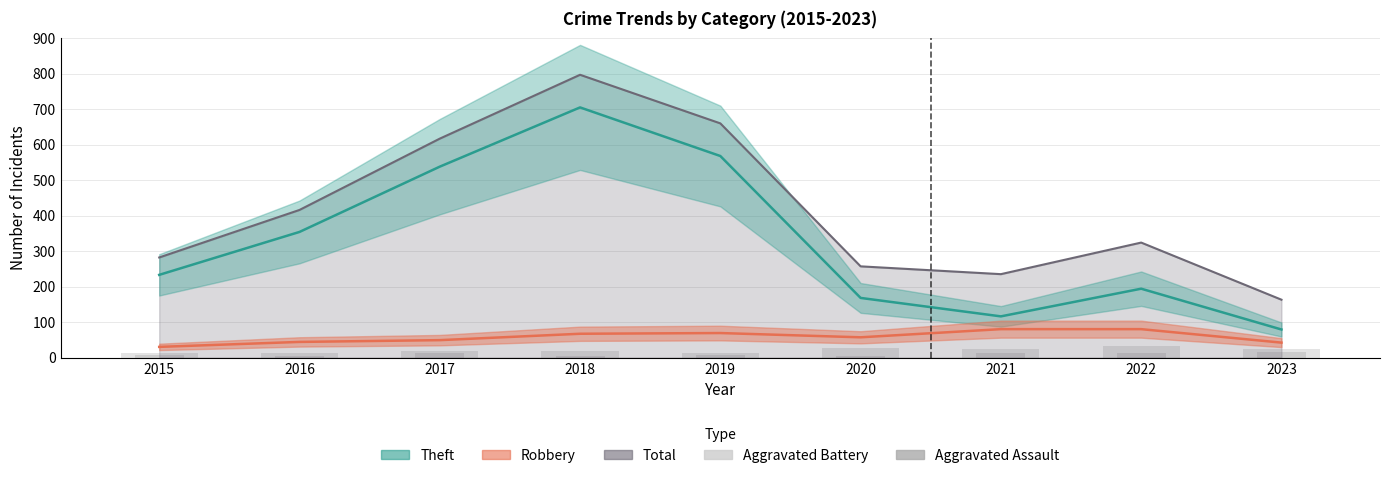

Rank the categories by Aggravated Battery value from highest to lowest.

2022, 2020, 2023, 2021, 2018, 2017, 2019, 2015, 2016